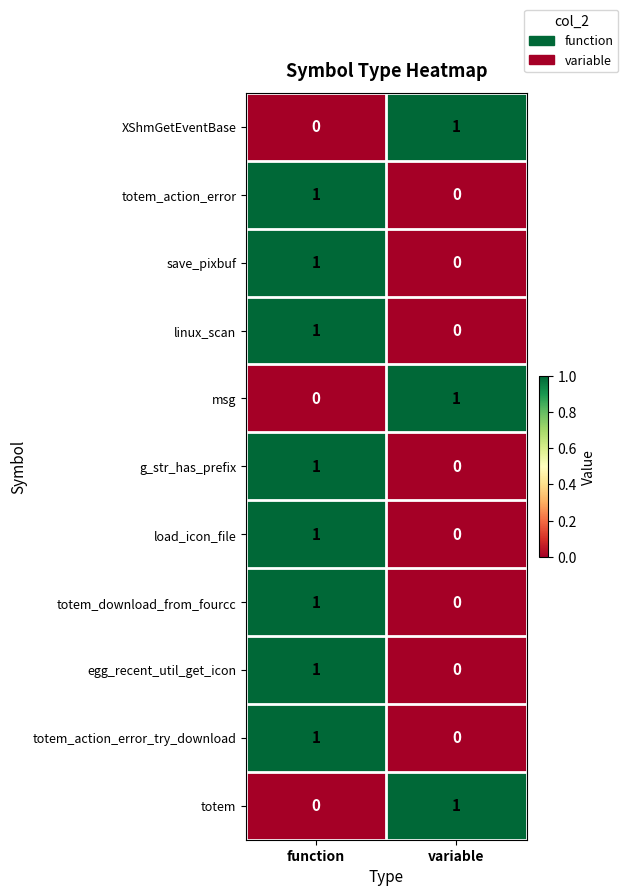

The totem_download_from_fourcc series shows -1 at variable. True or false?

False